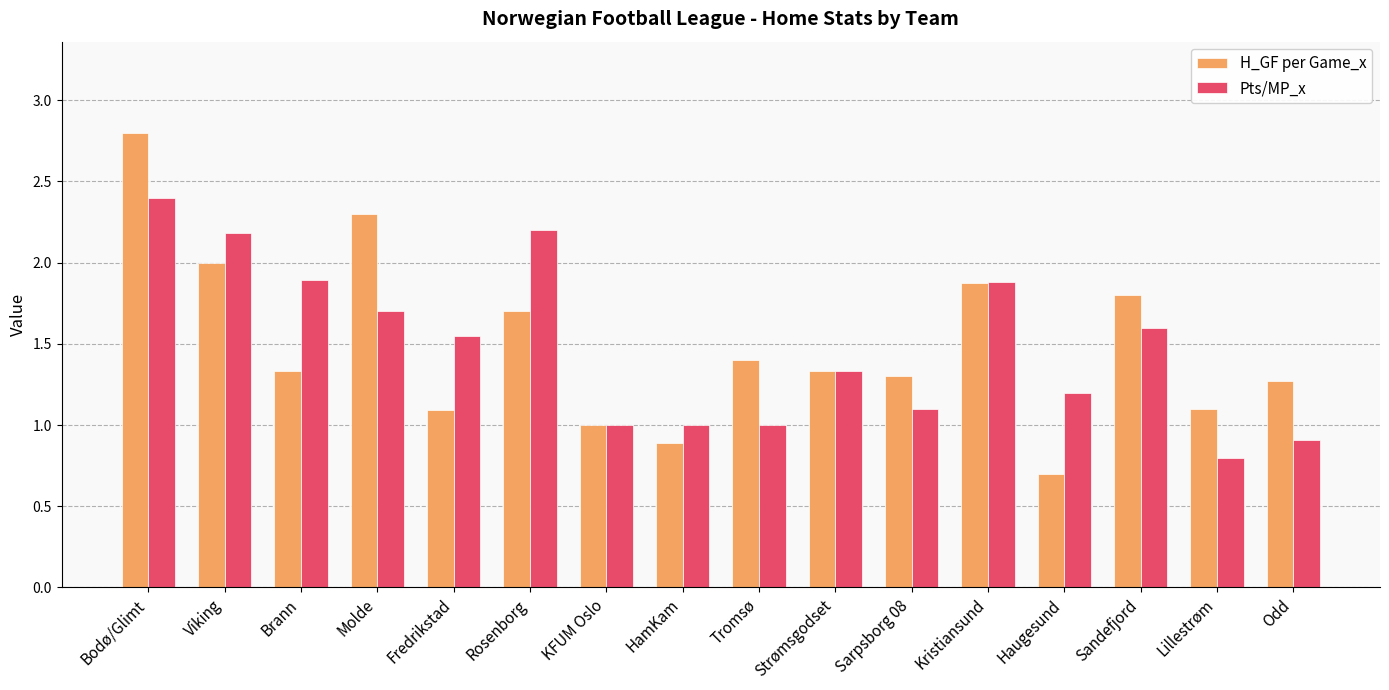

How many data points does each series have?

16